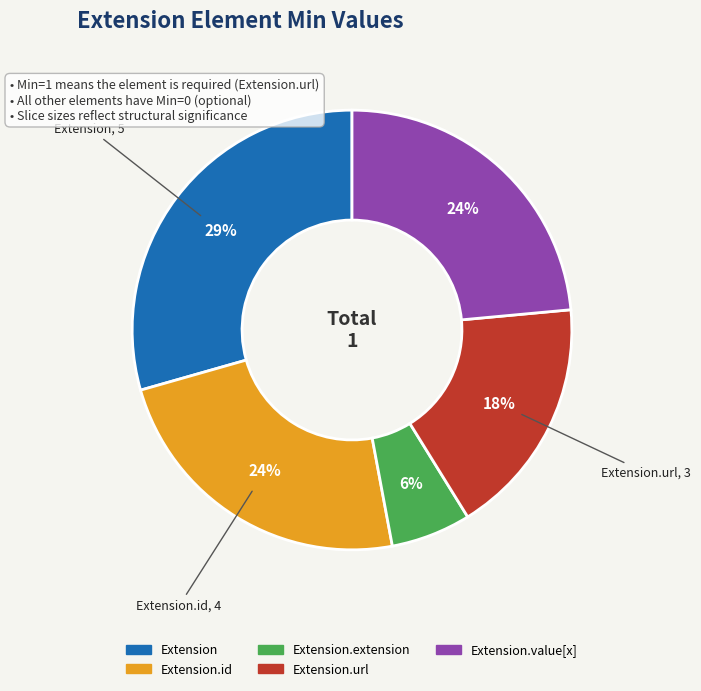

Does any single category account for the majority?

No